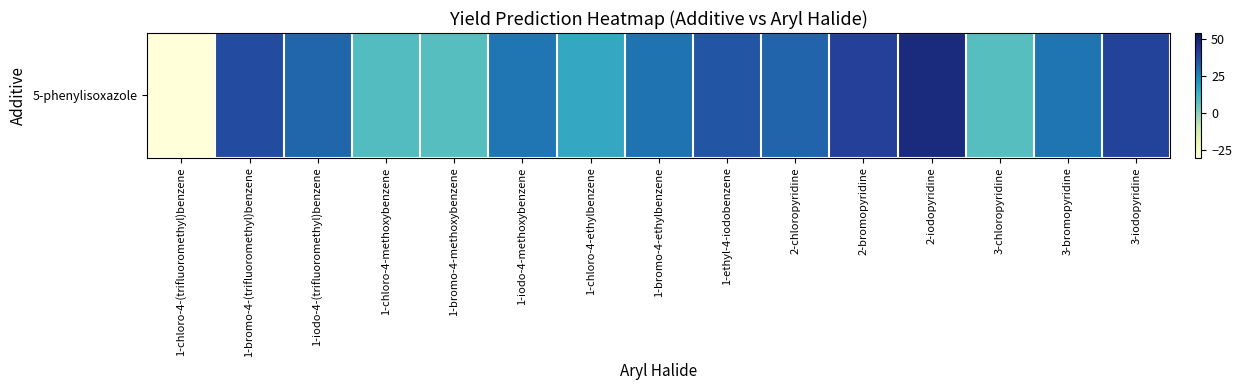

What is the difference between the values at 3-iodopyridine and 2-iodopyridine?

7.9